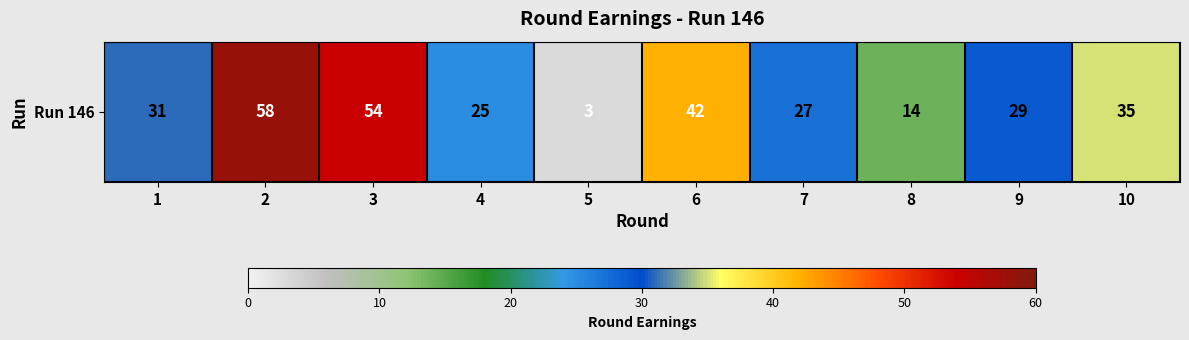

Reading left to right, list all the values displayed in this chart.

1=31	2=58	3=54	4=25	5=3	6=42	7=27	8=14	9=29	10=35